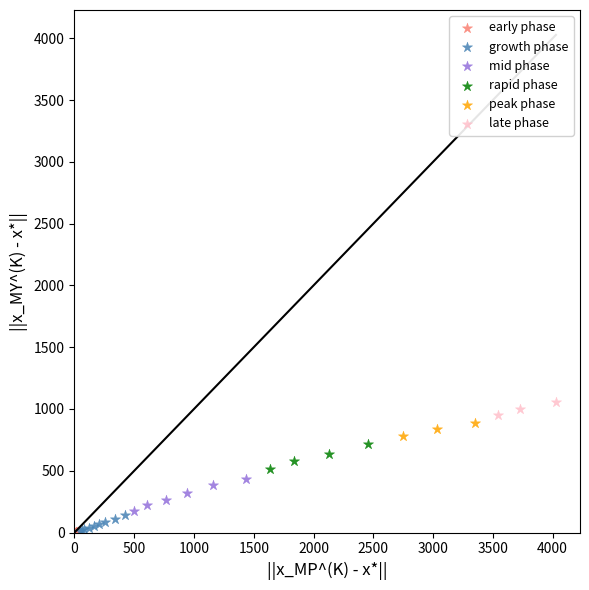

Which series contains the highest Y value?

late phase